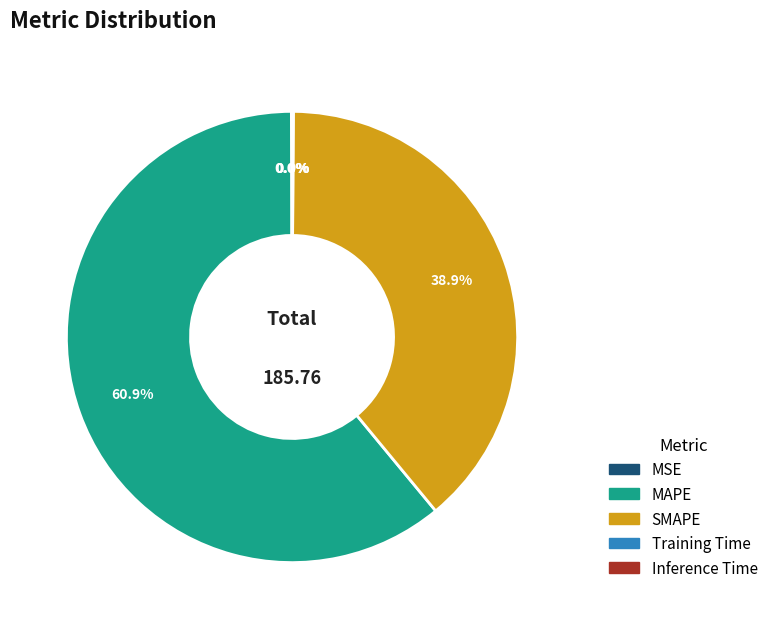

What is the largest slice in the pie chart?

MAPE